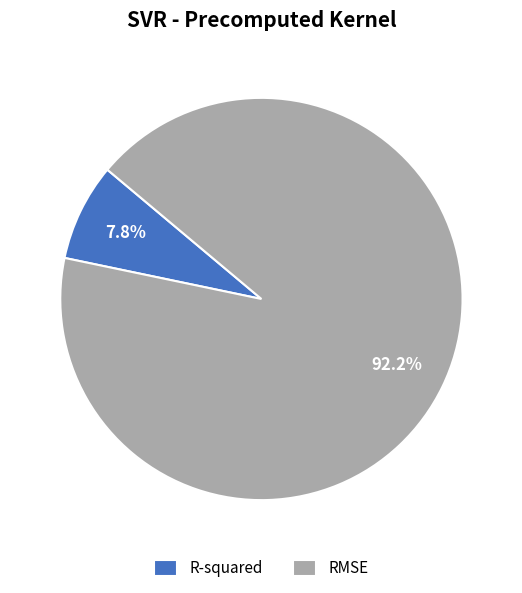

Is there any slice that represents more than half of the pie?

Yes